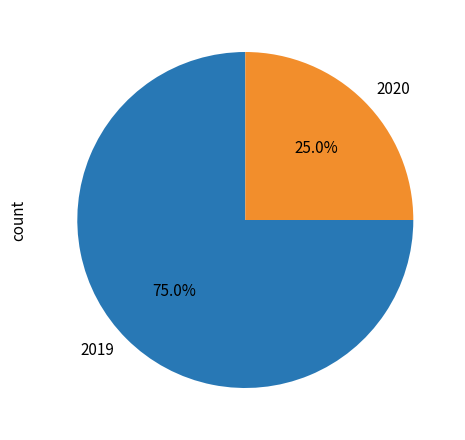

Rank the categories by value from highest to lowest.

2019, 2020